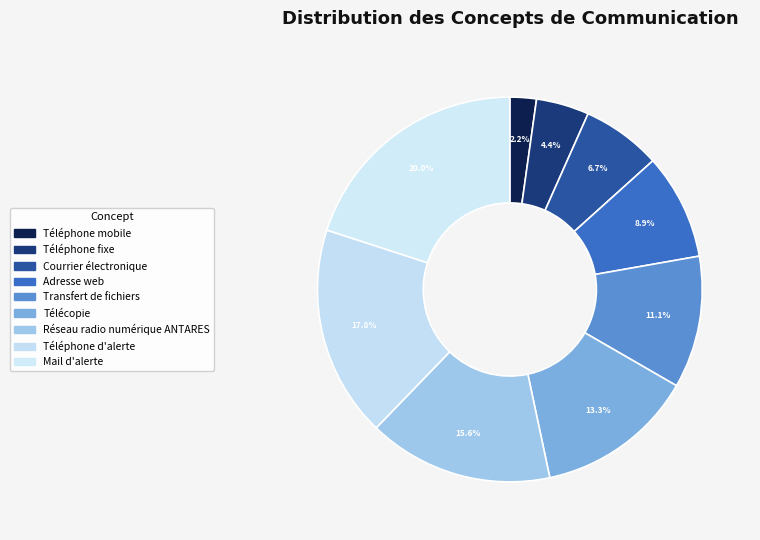

Is it true that Téléphone fixe is 1% of the pie?

False